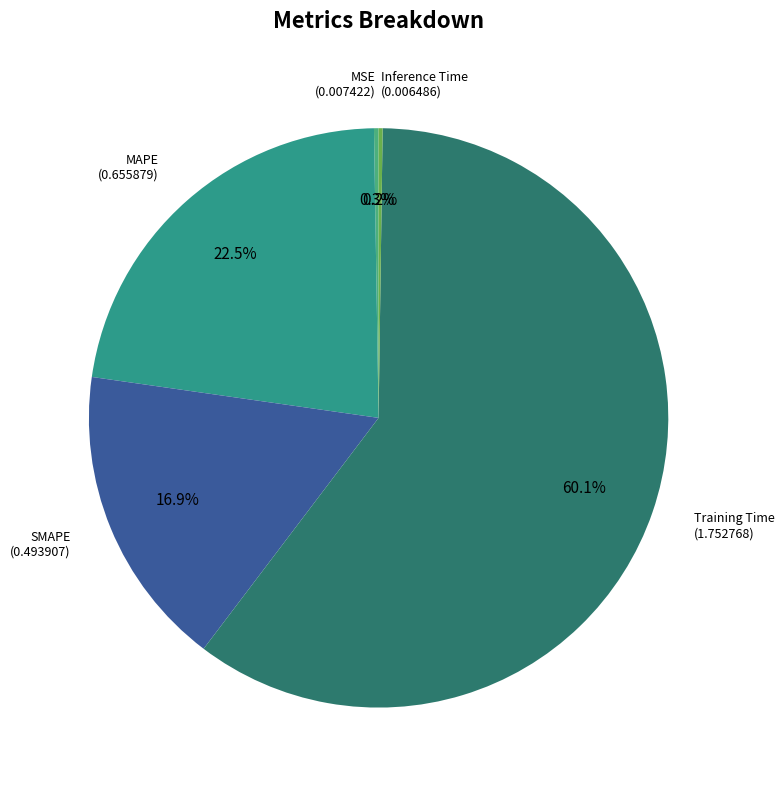

How much of the chart is everything except SMAPE?

83.1%